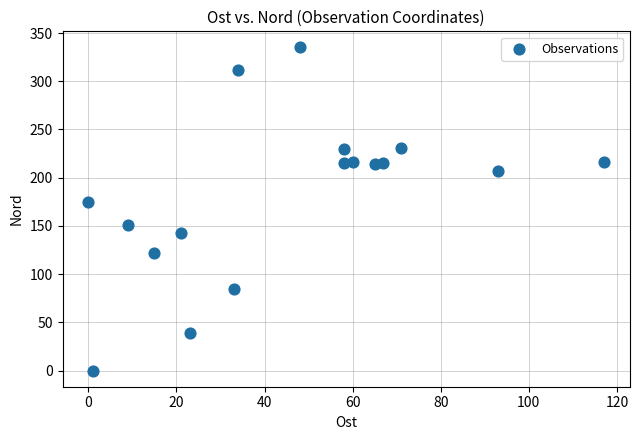

What is the range of Y values (max minus min)?

335